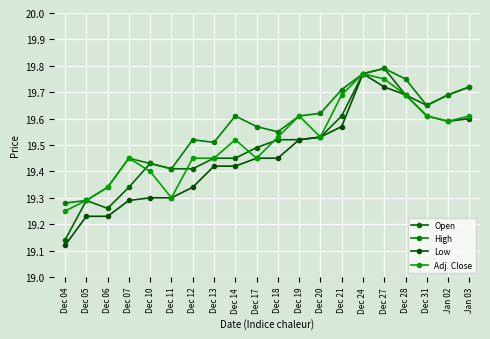

What is the difference between the highest and lowest values at Dec 10?

0.1